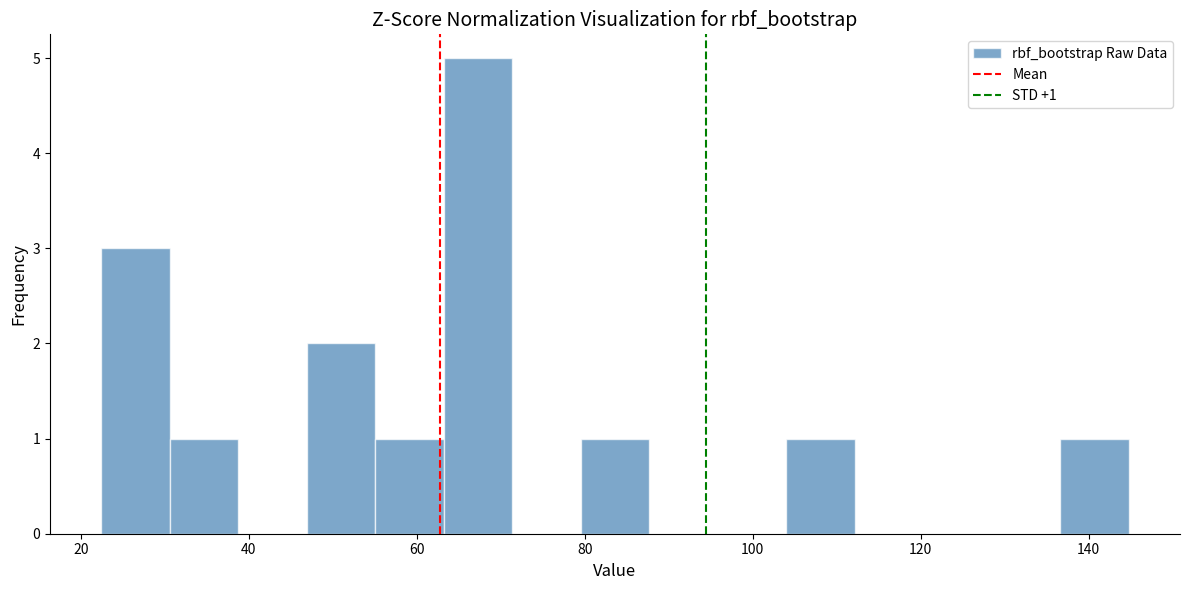

Over which range of the x-axis is the bar tallest?

64 to 72